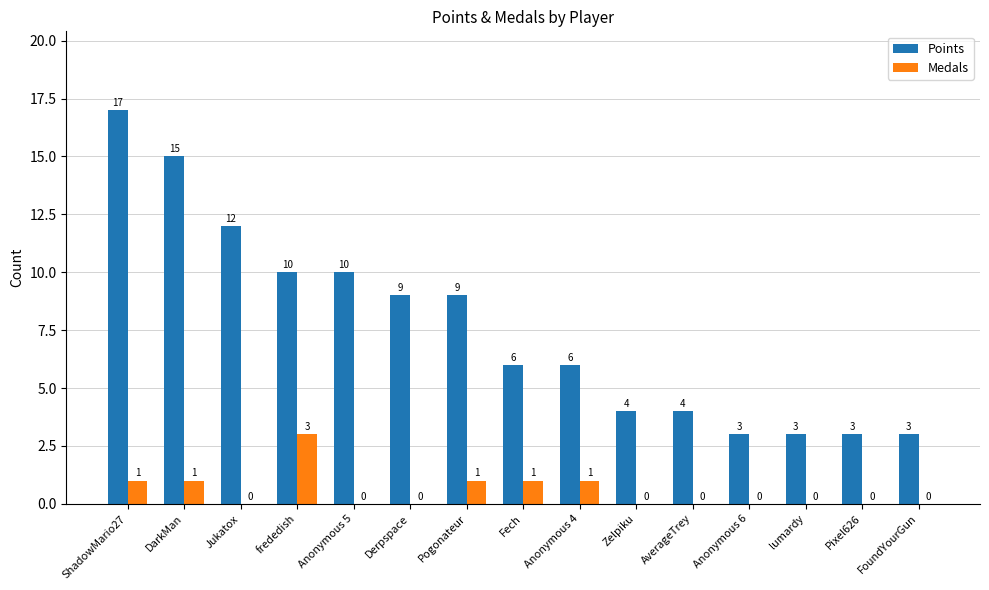

What is the difference between the Medals values at Anonymous 5 and DarkMan?

1